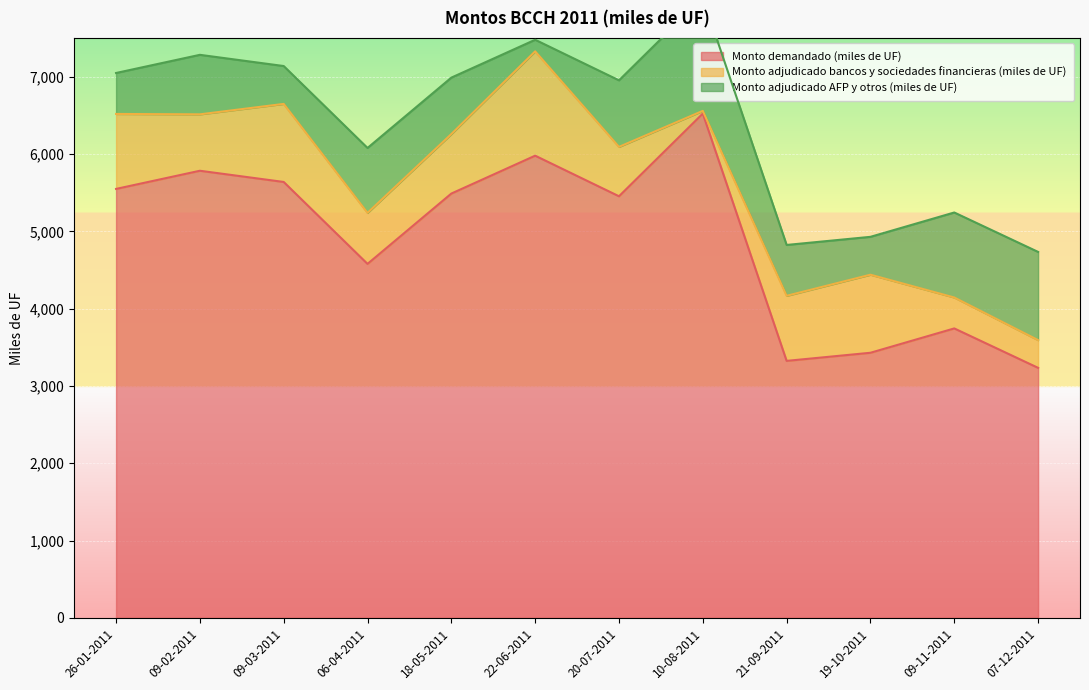

Is it true that Monto demandado (miles de UF) equals 5785 at 09-02-2011?

True